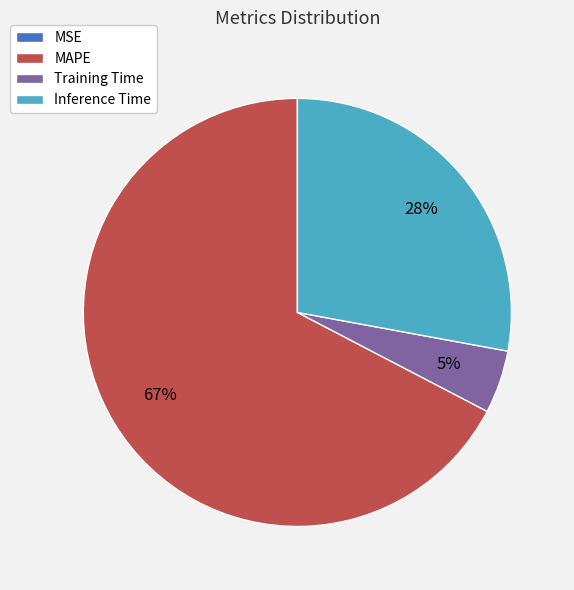

What is the largest slice in the pie chart?

MAPE